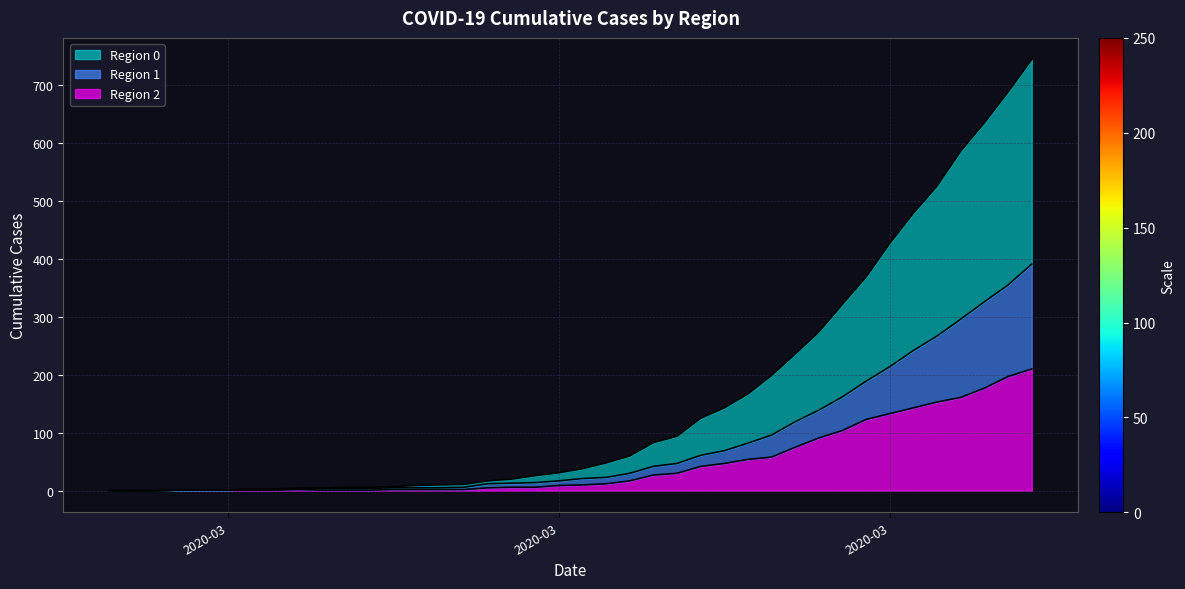

The value of 1 at 2020-04-04 is 326. True or false?

True